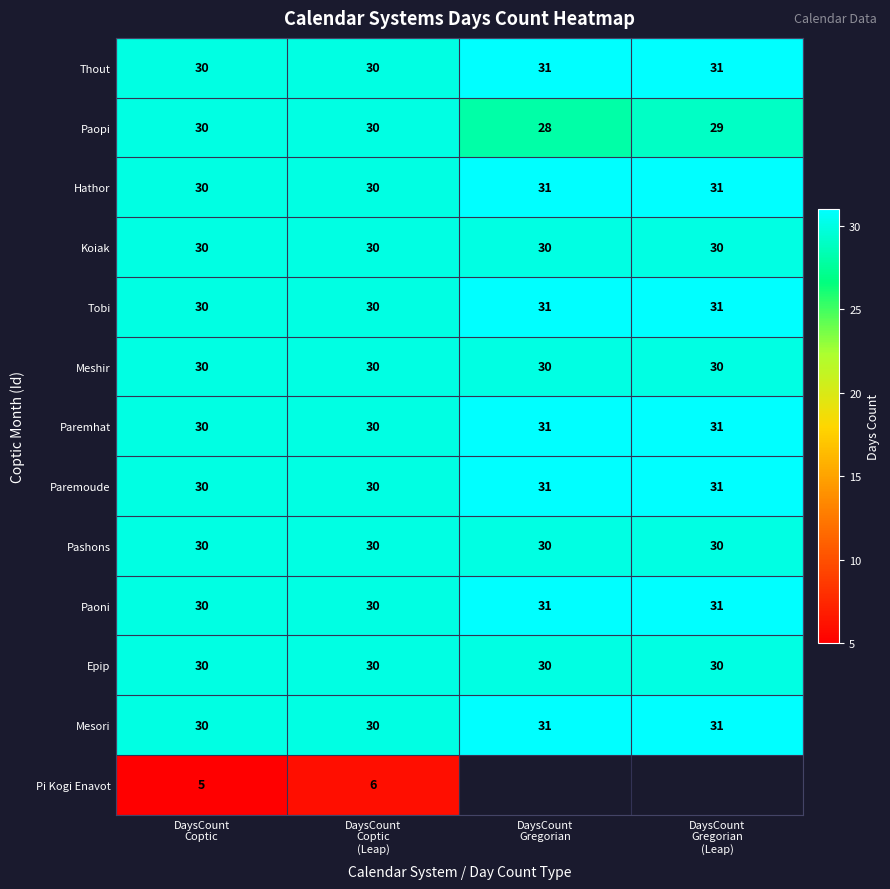

What is the minimum value for Hathor?

30